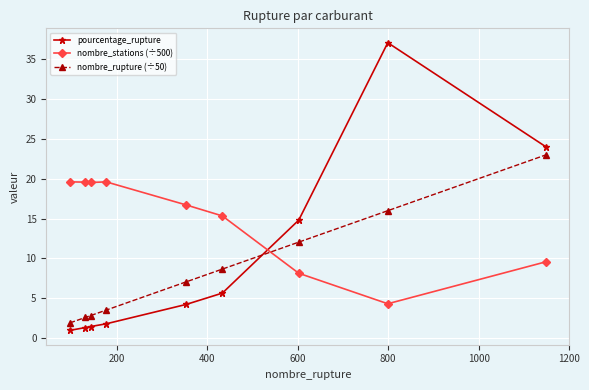

What is the value of the nombre_stations (÷500) point at the 8th from the left?

4.3